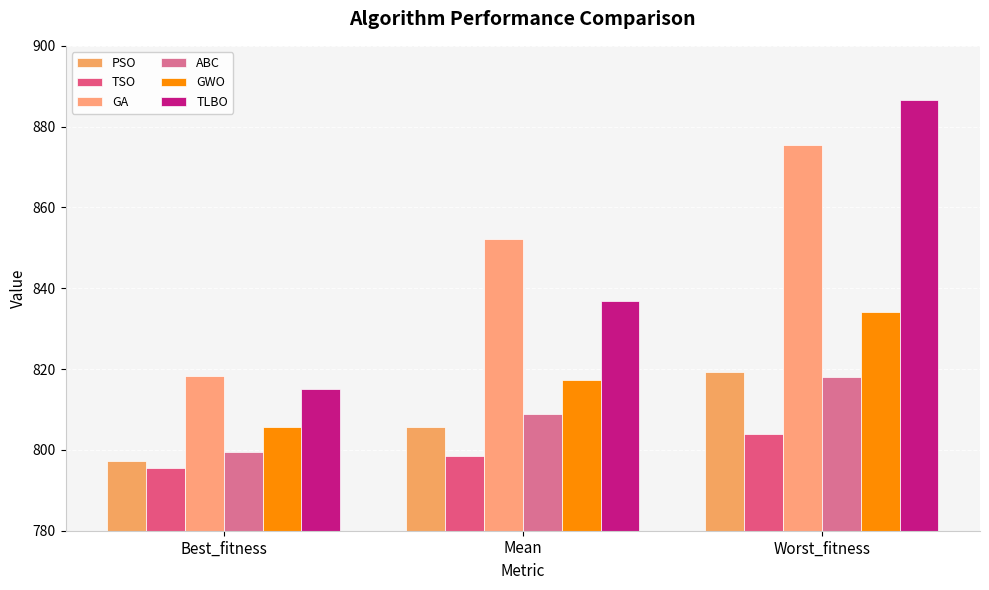

Which series has the largest range (max minus min)?

TLBO